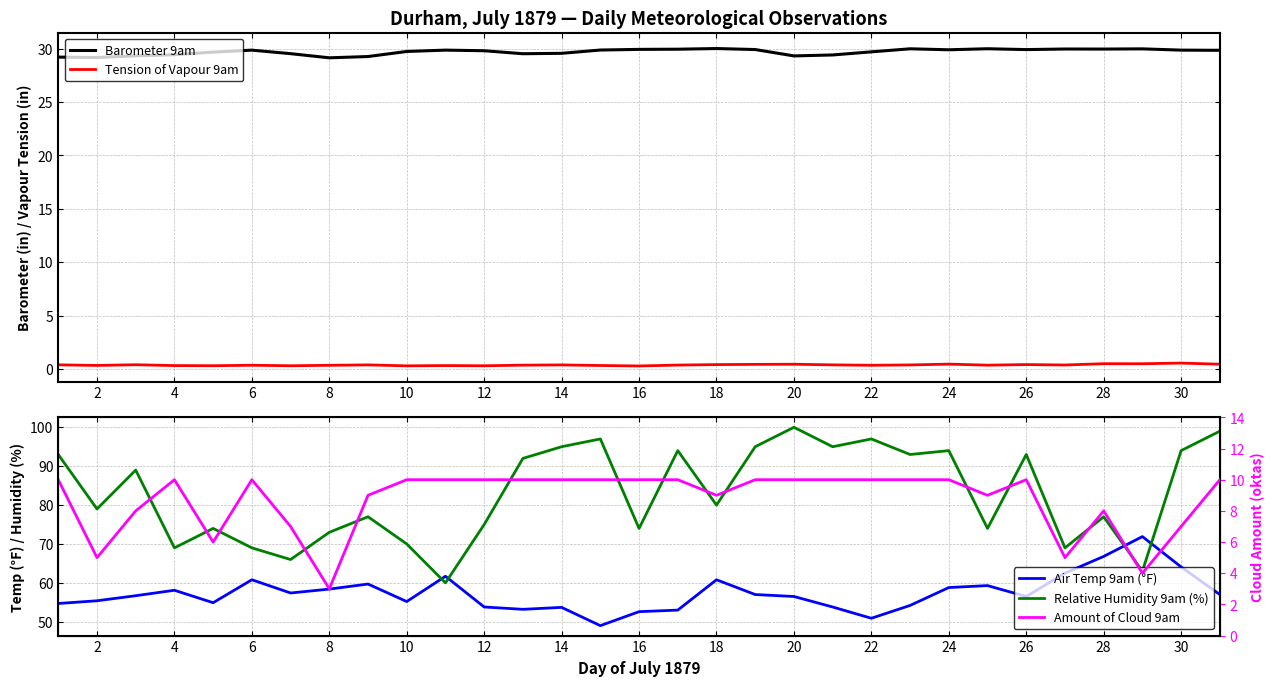

What is the maximum value for Barometer 9am?

30.0